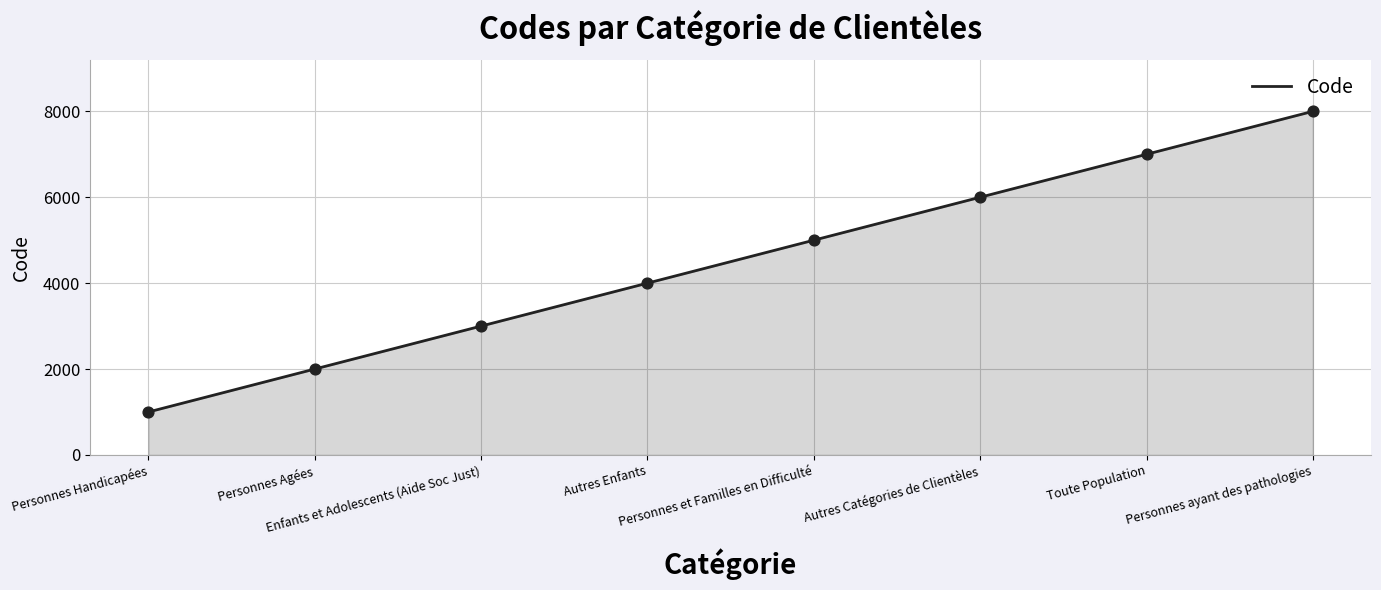

What is the change in value from Personnes Agées to Personnes et Familles en Difficulté?

+3000